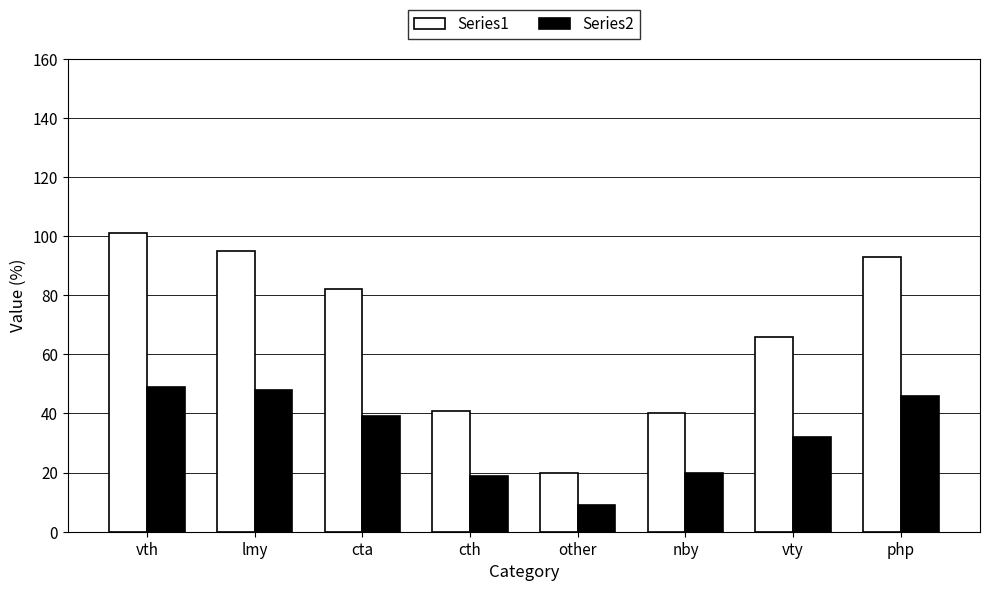

The value of Series2 at cta is 39. True or false?

True